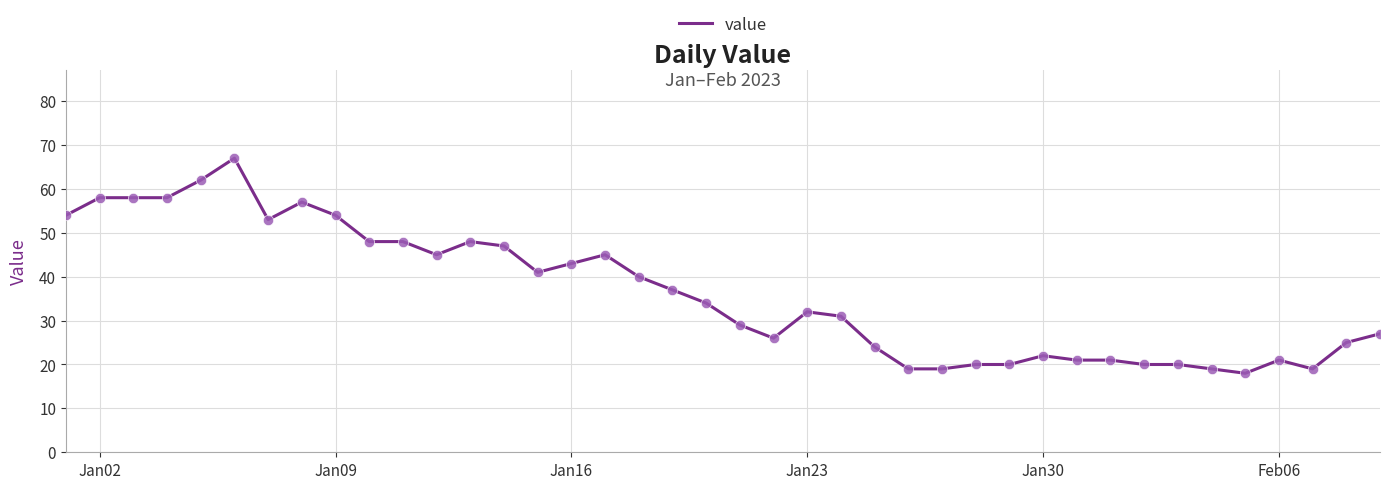

What is the minimum value shown in the chart?

18